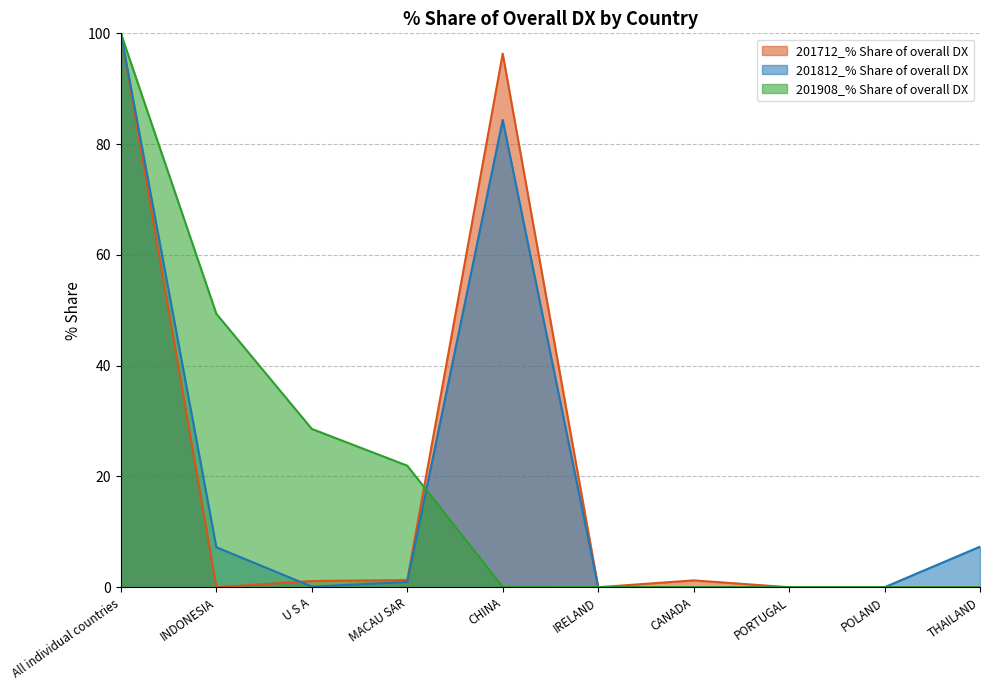

Which category has the highest value across all series?

All individual countries